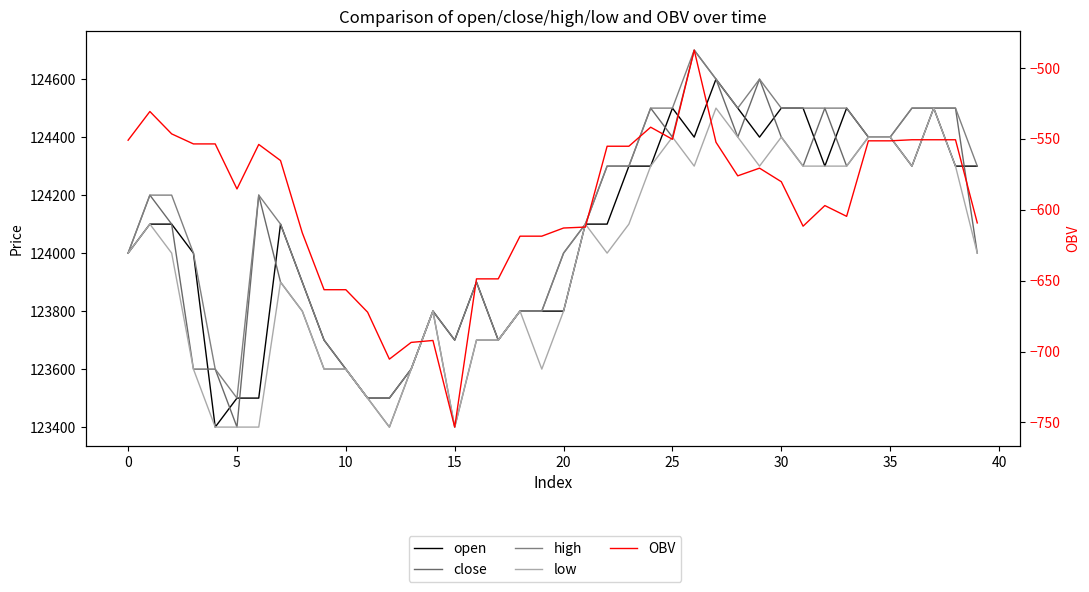

Which label corresponds to the smallest value in the chart?

15